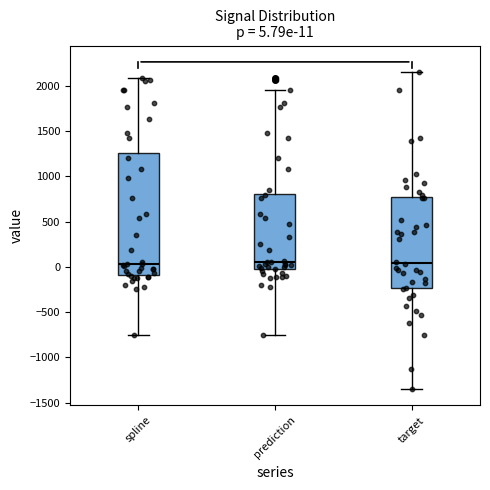

Comparing the boxes themselves (not the whiskers), which one is the tallest?

spline